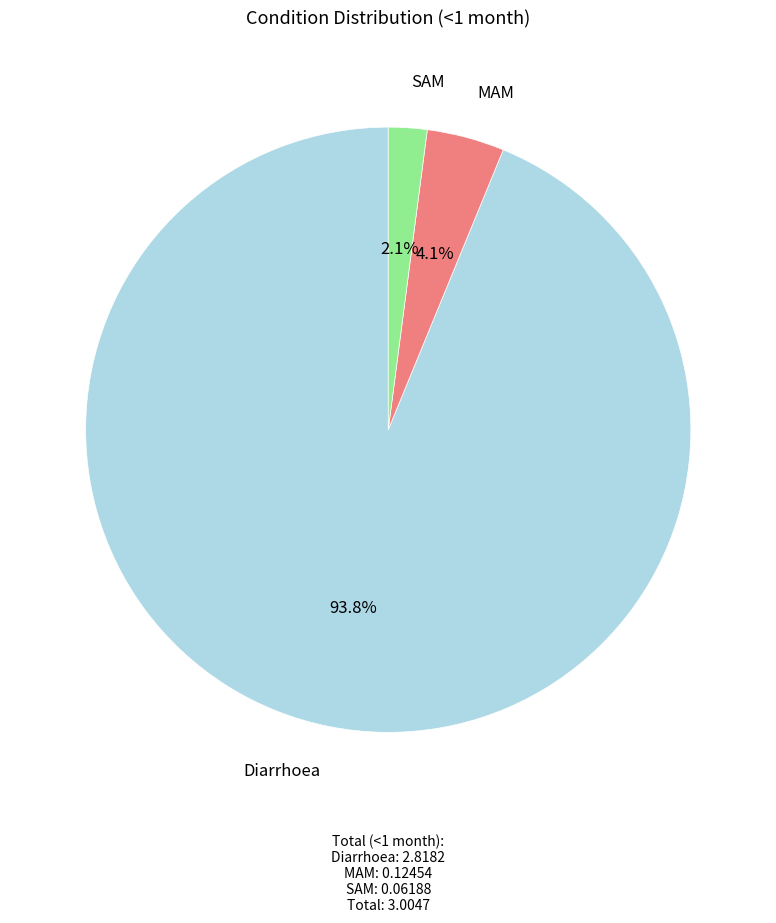

Is there any slice that represents more than half of the pie?

Yes